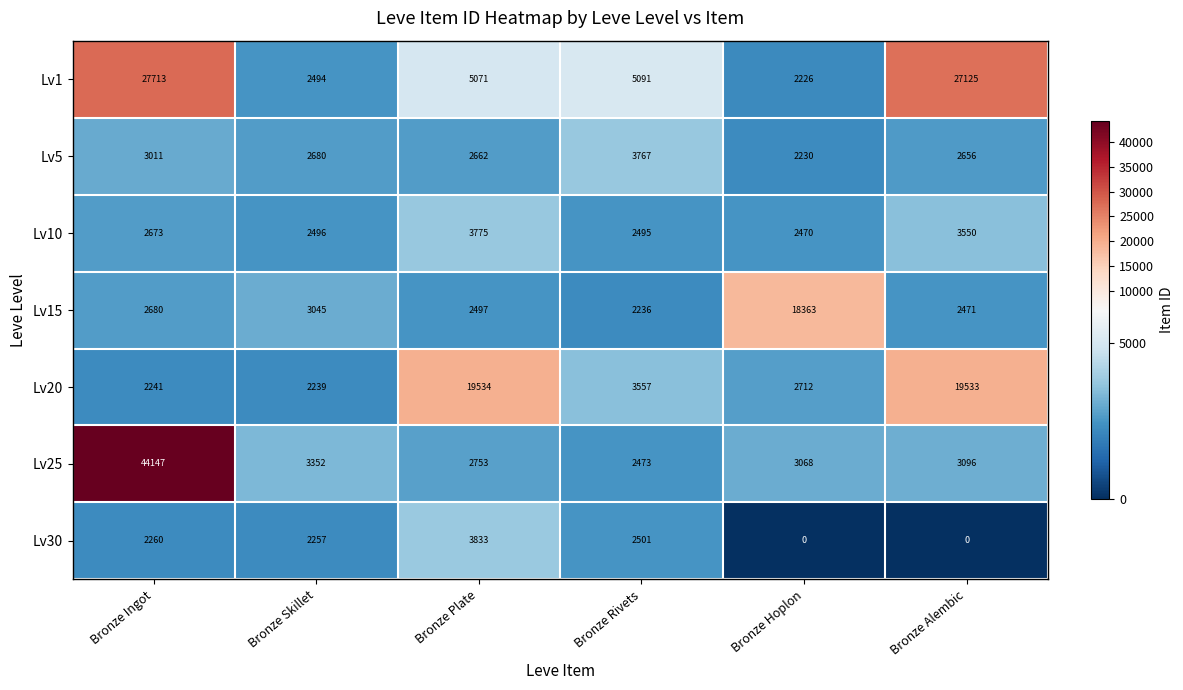

Read the Lv10 value at Bronze Hoplon.

2470